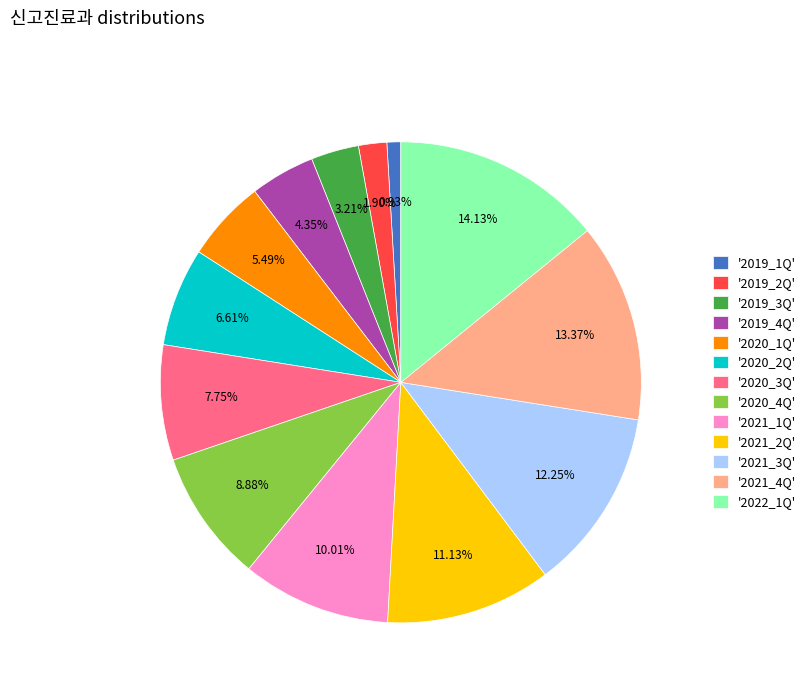

What is the ratio of the value at '2019_2Q' to the value at '2019_1Q'?

2.0